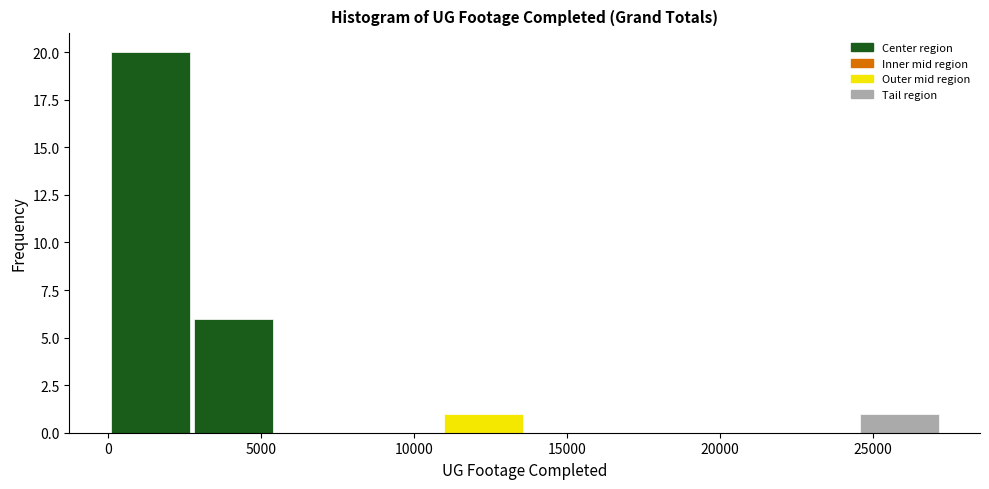

How tall is the bar that spans 2500 to 5500 on the x-axis? Neither the bar edges nor the heights are printed on the chart, so give them approximately, as read against the axes.

6